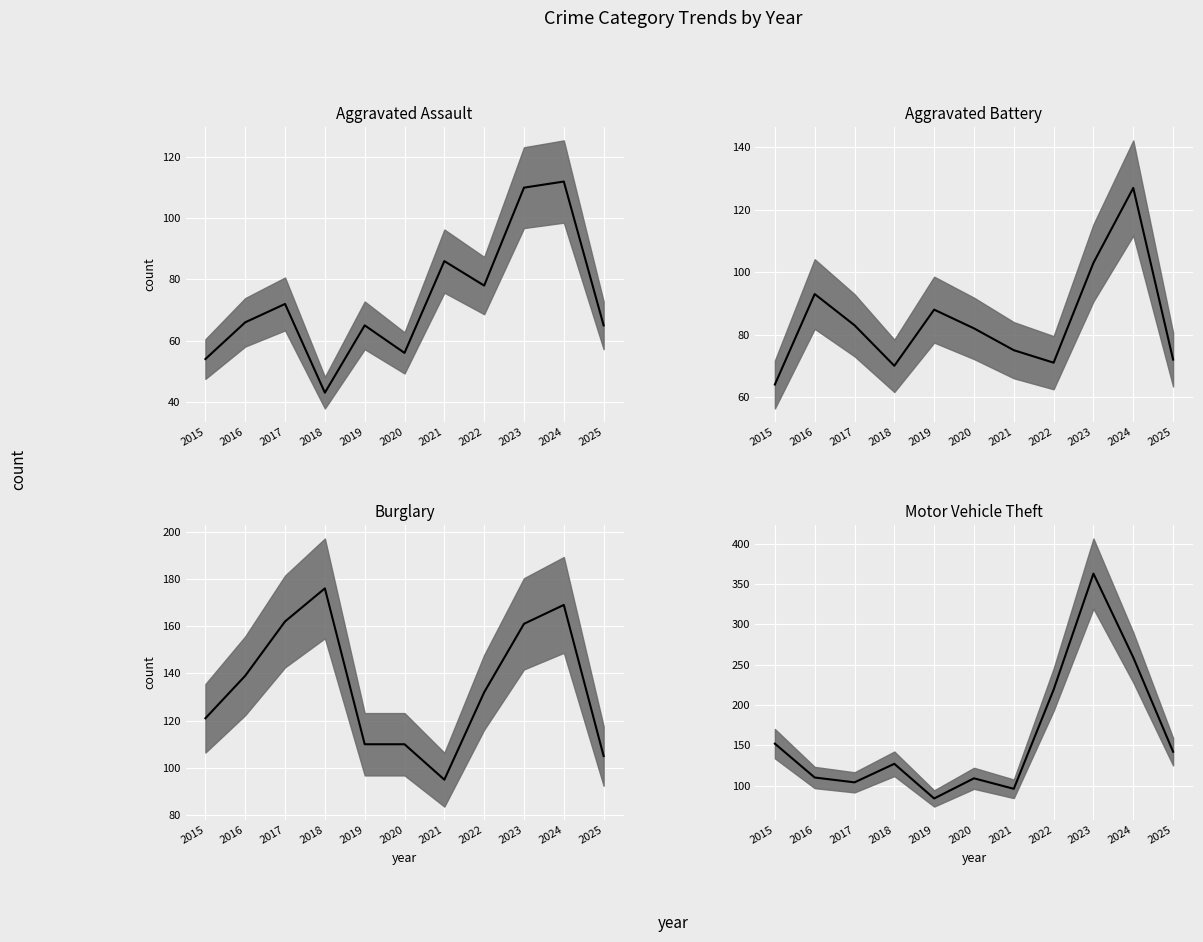

Count the number of categories in the chart.

11